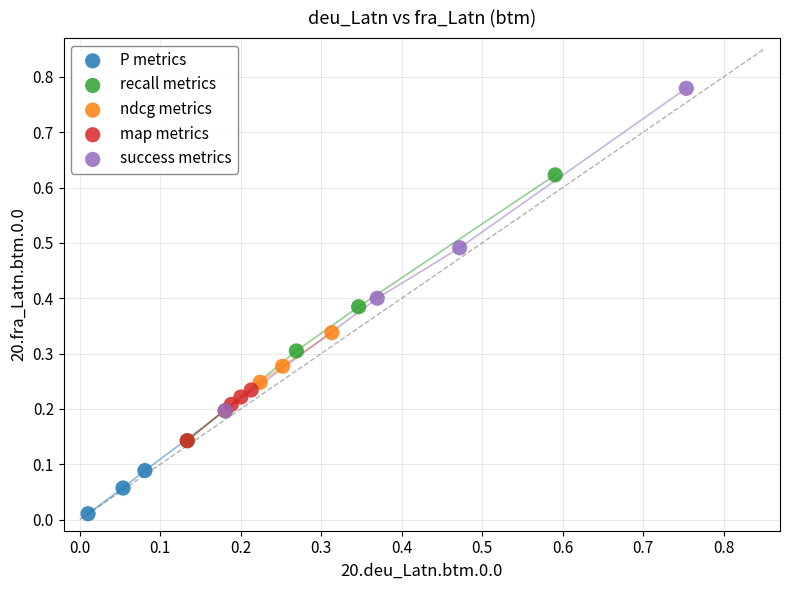

What are all the series names shown in the legend?

P metrics, recall metrics, ndcg metrics, map metrics, success metrics